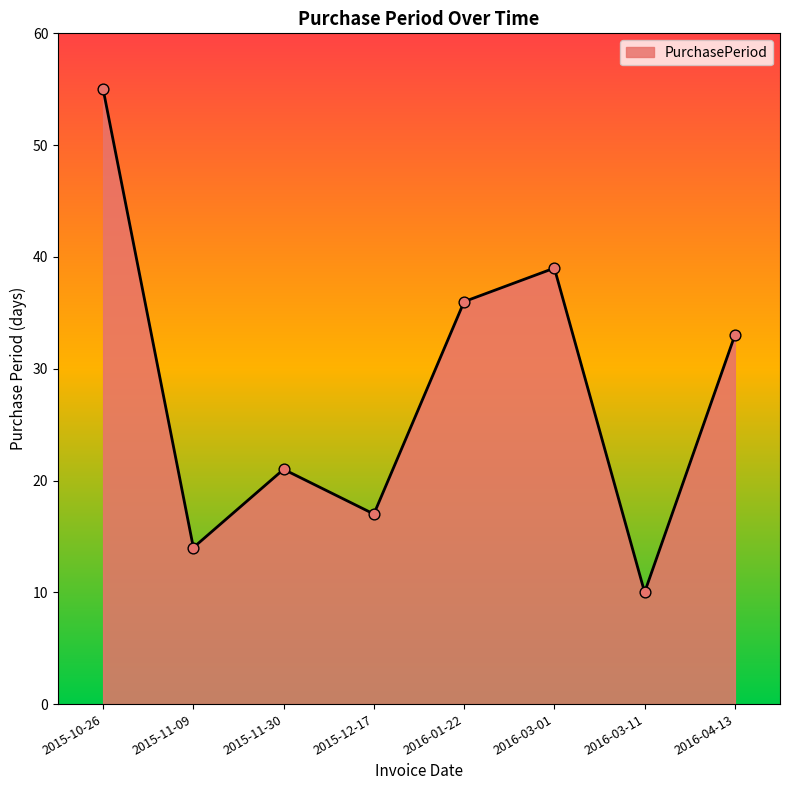

What is the change in value from 2015-11-30 to 2016-03-01?

+18